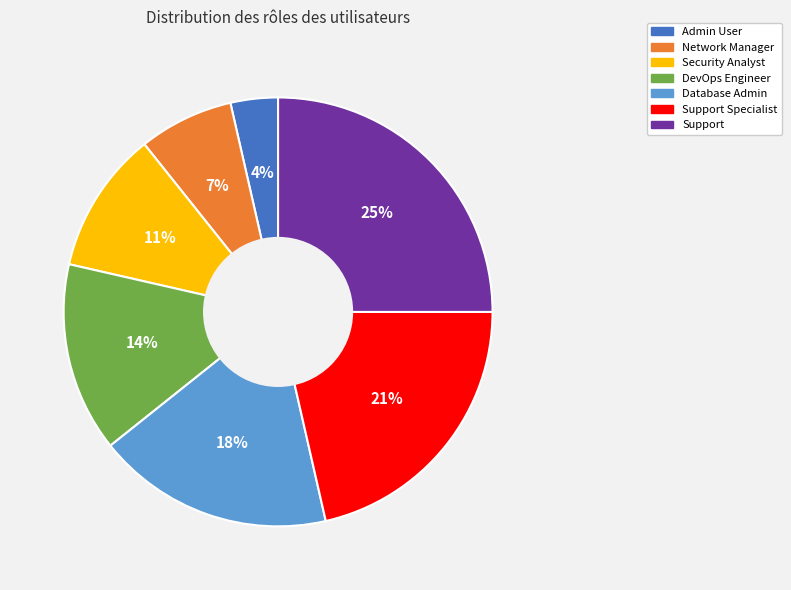

Count the number of slices in the pie.

7